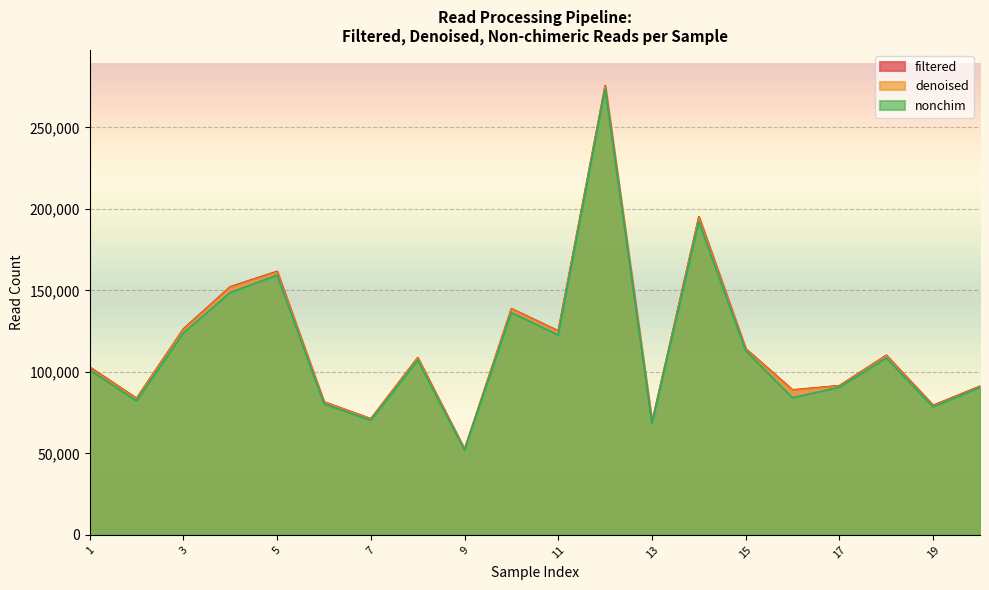

The value of filtered at 17 is 91582. True or false?

True